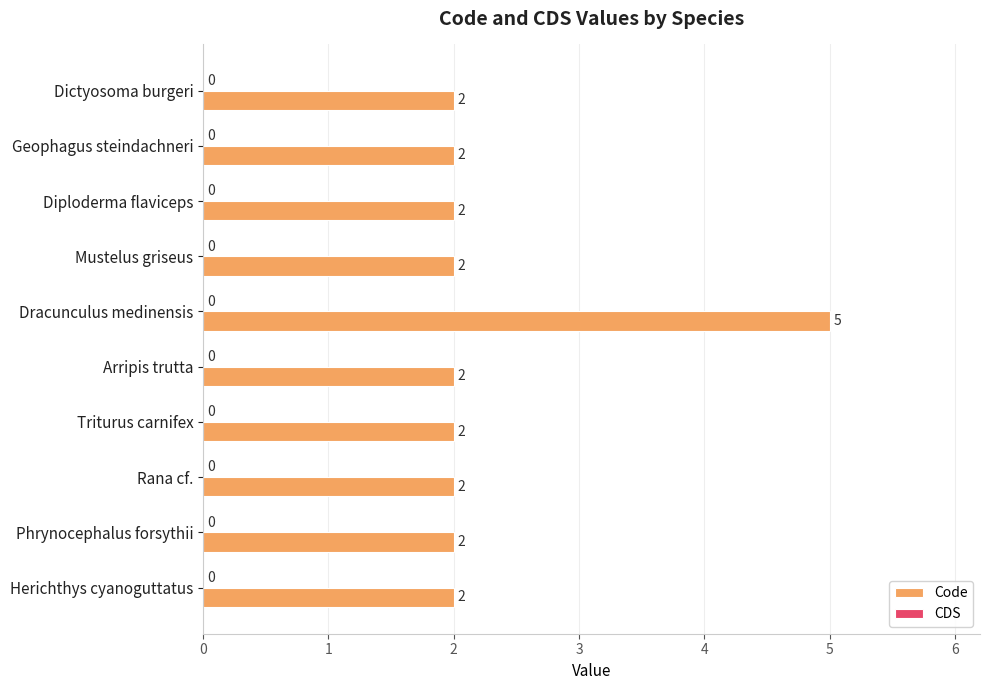

Is it true that the value at Triturus carnifex is 3?

False